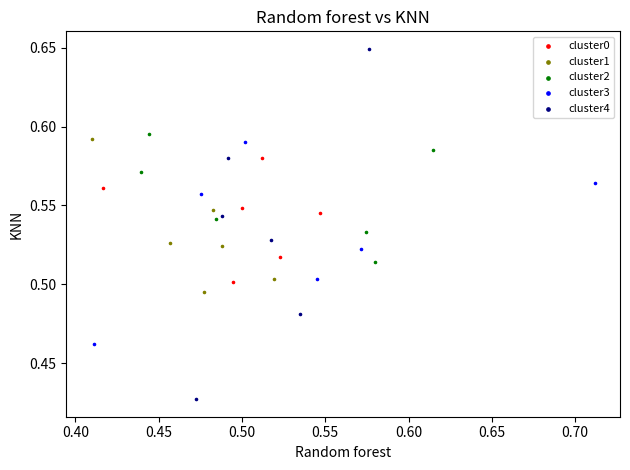

Which series contains the highest Y value?

cluster4